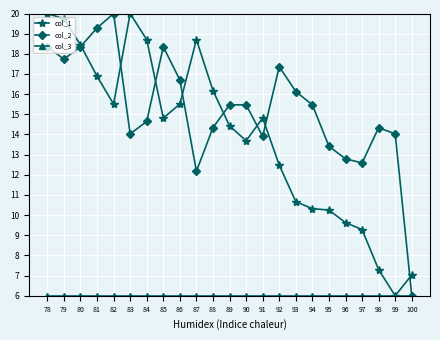

What is the value of the col_2 point at the 4th from the left?

19.3